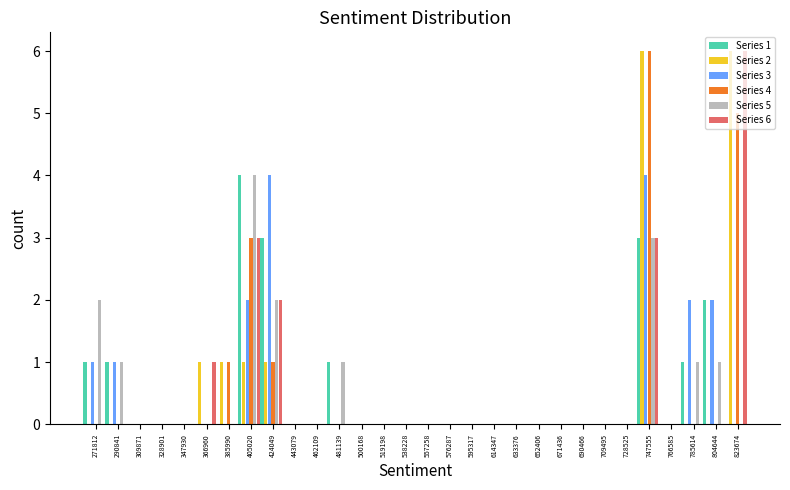

Which series changed the most between 500168 and 785614?

Series 3